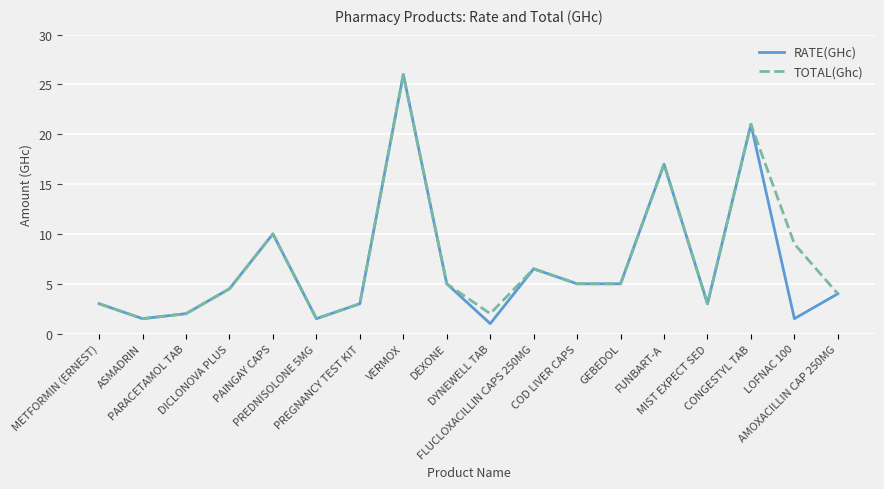

Where is TOTAL(Ghc) nearest to the value 13?

PAINGAY CAPS